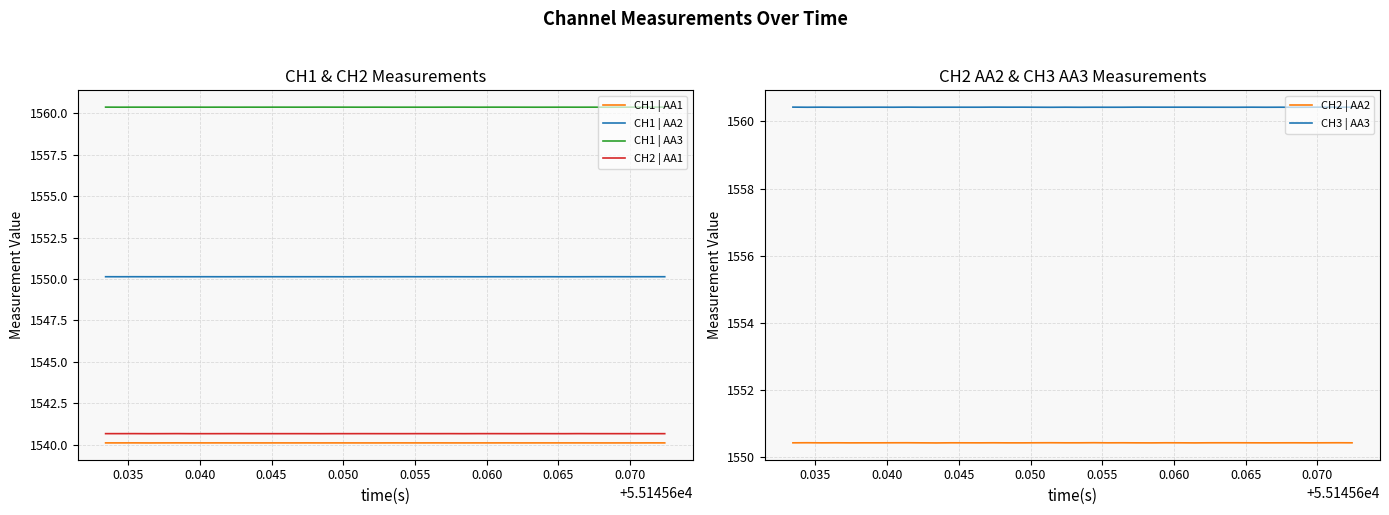

True or false: CH1 | AA1 and CH1 | AA2 intersect in this chart.

False